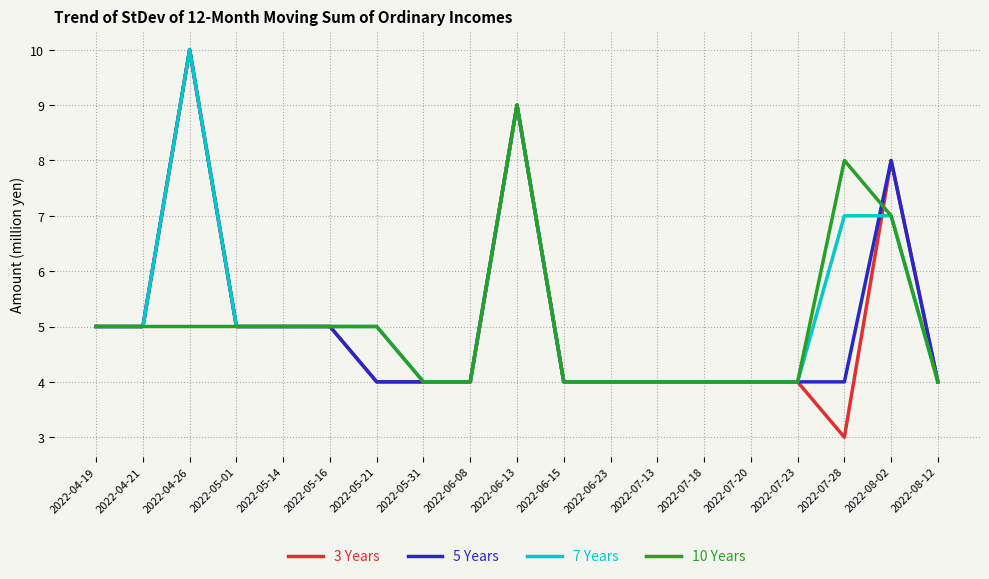

The value of 5 Years at 2022-05-31 is 4. True or false?

True